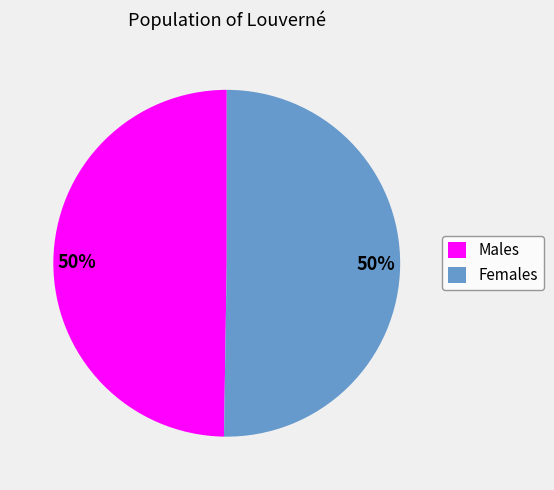

How many segments does this pie chart have?

2